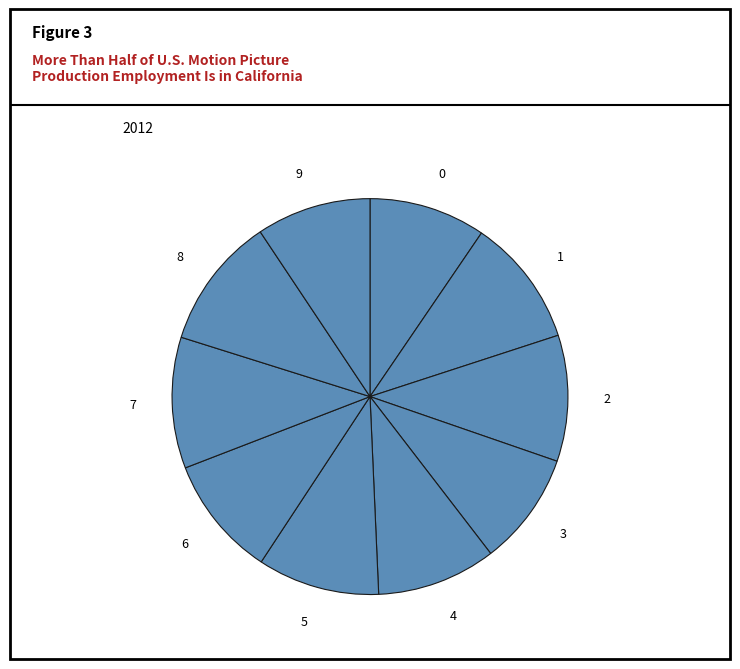

The 1 slice represents 1% of the pie. True or false?

False